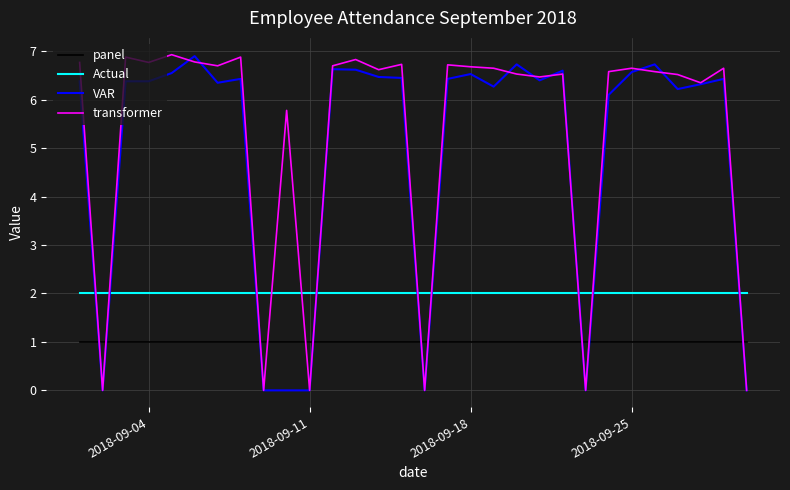

What is the maximum value for Actual?

2.0